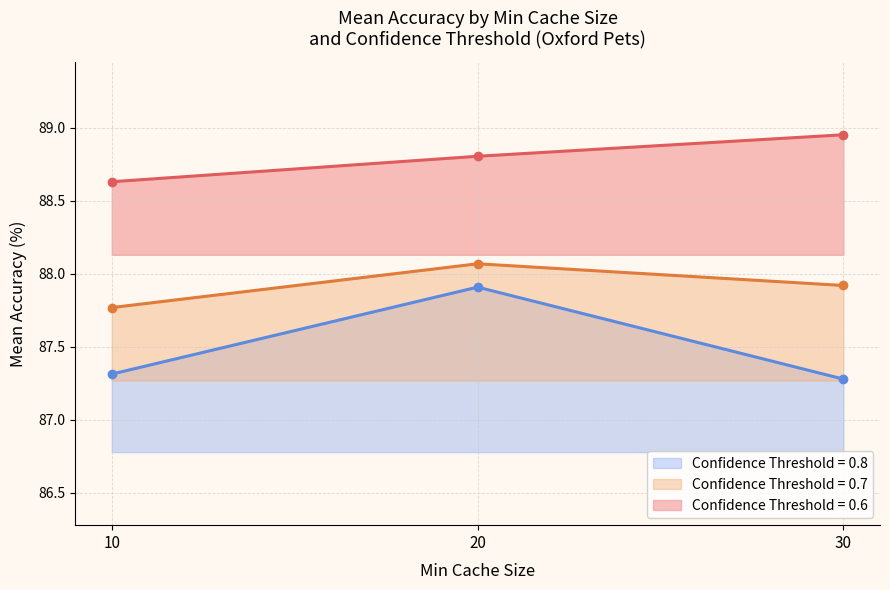

What is the average value of the Confidence Threshold = 0.7 series?

87.9